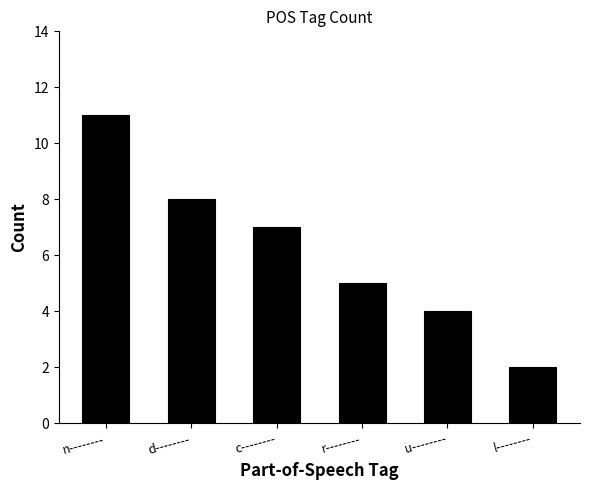

Reading left to right, transcribe all the data shown in this chart.

11	8	7	5	4	2